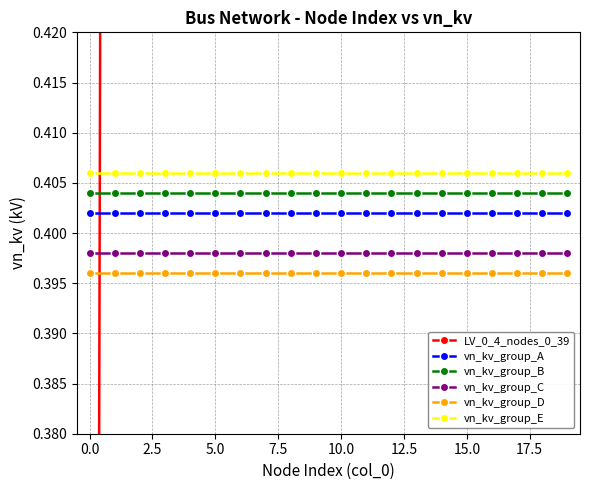

True or false: vn_kv_group_B has a value of 0.4 at 13.

True